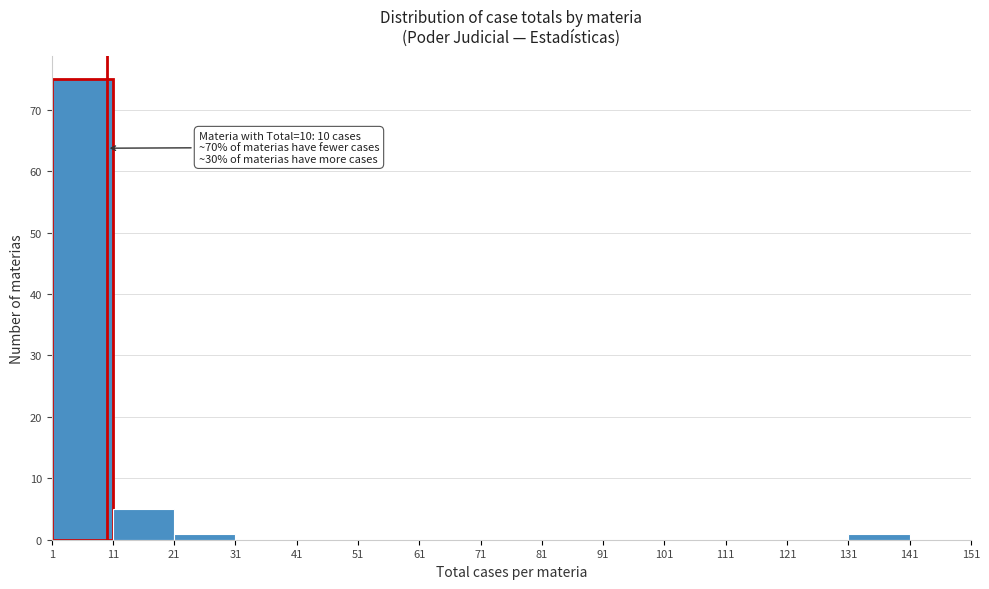

Over which range of the x-axis is the bar tallest?

1 to 11